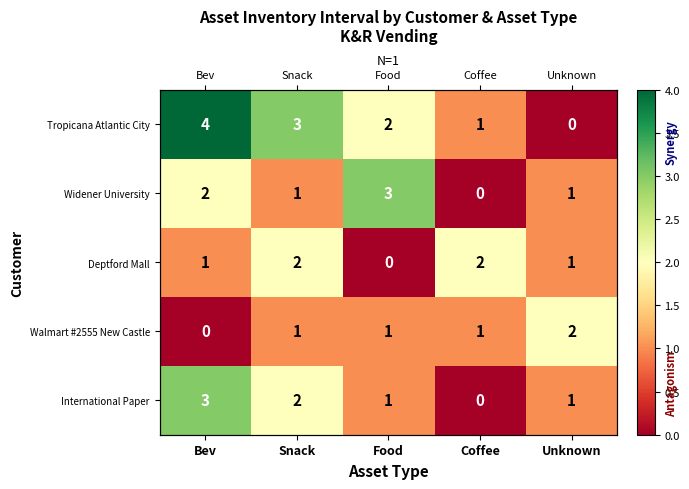

At which label does Walmart #2555 New Castle reach its minimum?

Bev